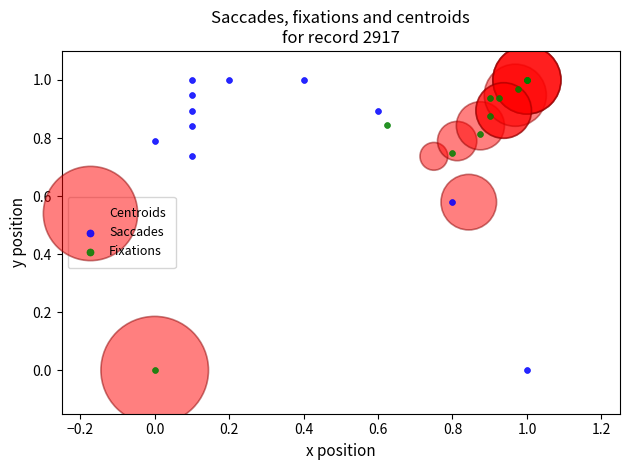

Which series has the widest spread of Y values?

Fixations